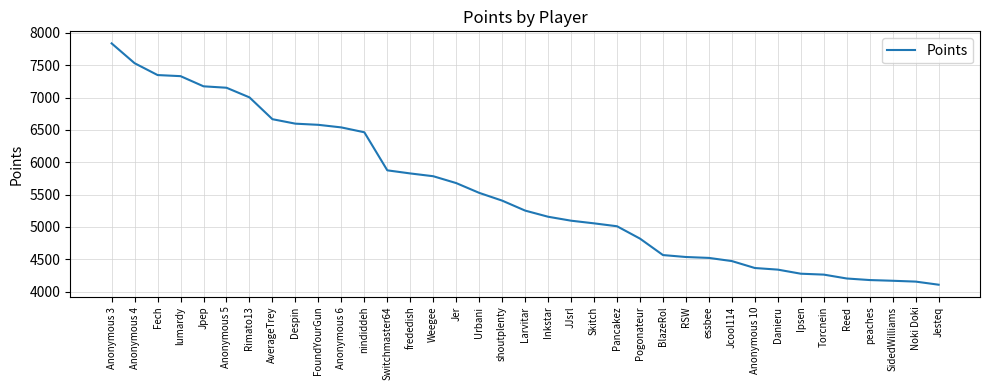

What is the difference between the maximum and minimum values?

3728